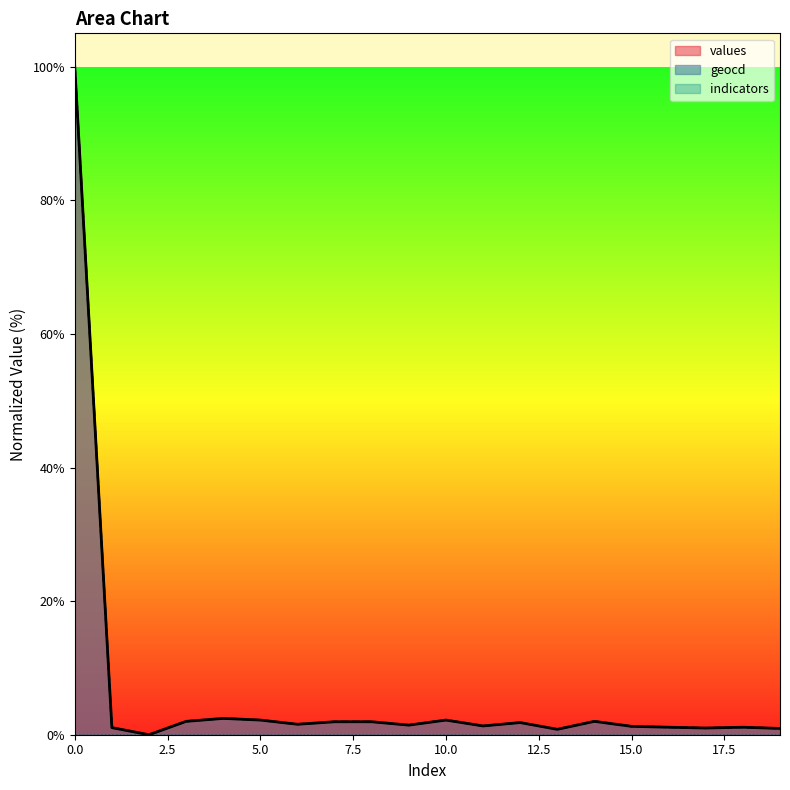

Which series has the largest total across all categories?

geocd